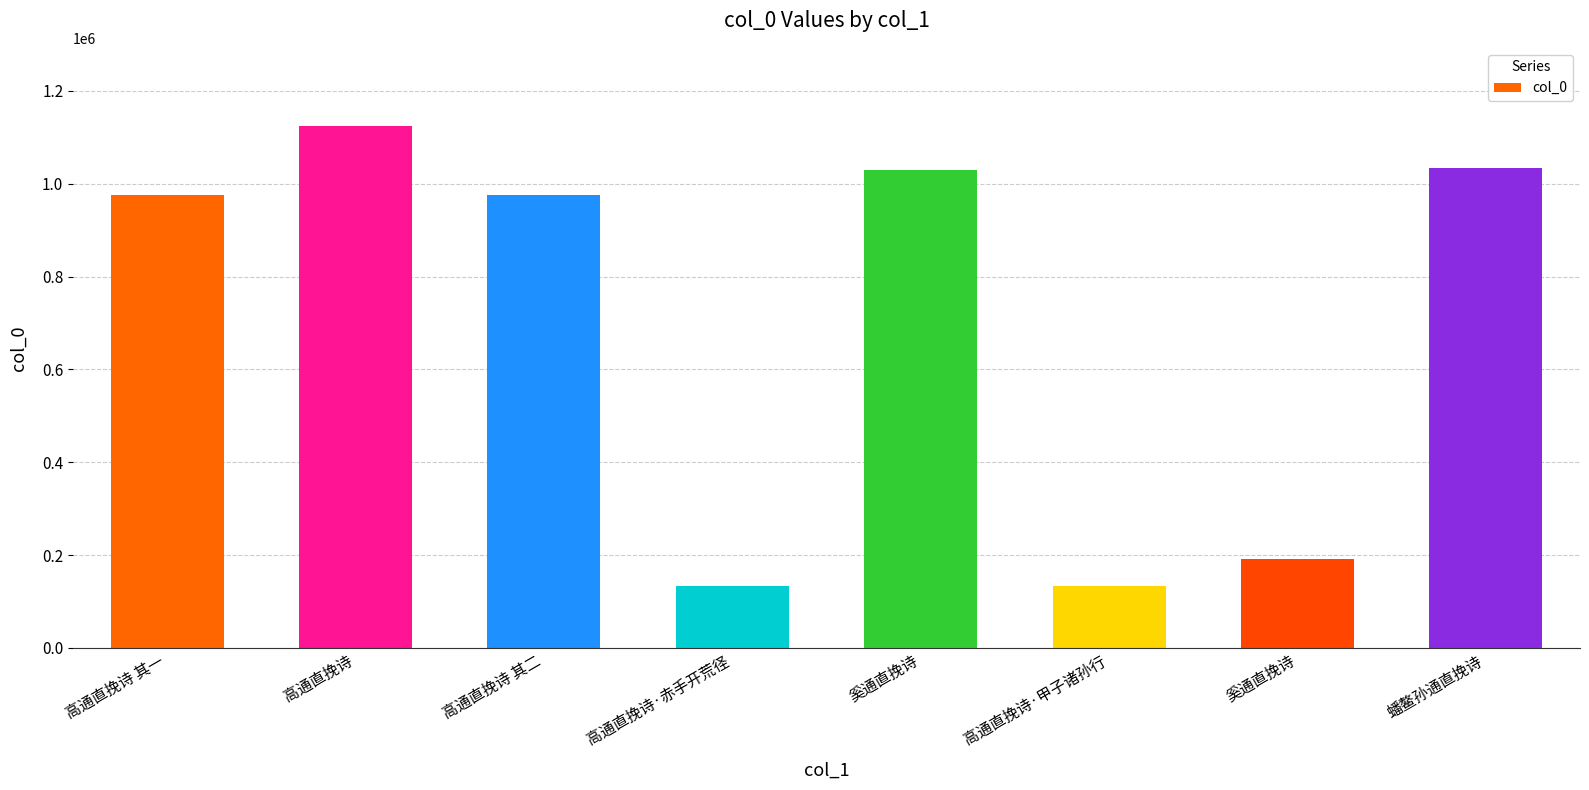

List the labels in order of value, largest first.

高通直挽诗, 蟠鳌孙通直挽诗, 奚通直挽诗, 高通直挽诗 其二, 高通直挽诗 其一, 奚通直挽诗, 高通直挽诗·赤手开荒径, 高通直挽诗·甲子诸孙行